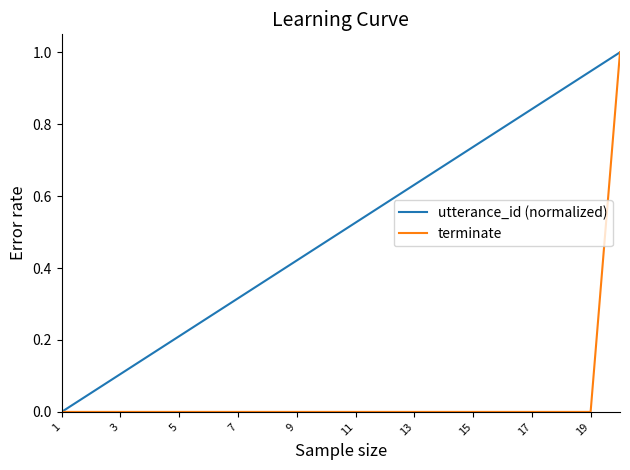

Does the chart have visible grid lines?

No